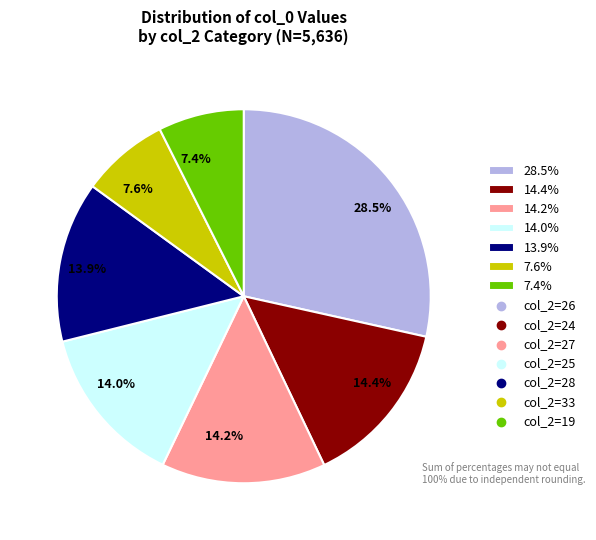

Which has a higher value, 13.9% or 7.4%?

13.9%